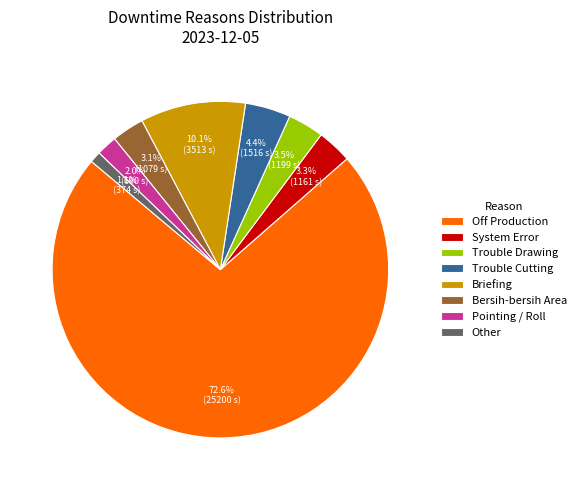

What is the smallest slice in the pie chart?

Other